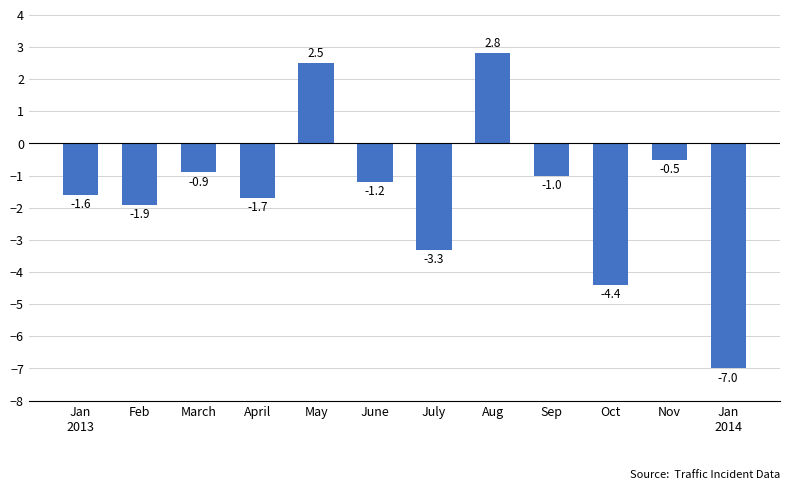

Count the number of data series in this chart.

1